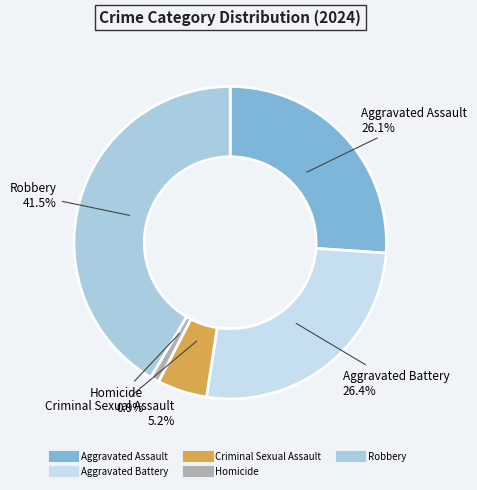

How many slices are in this pie chart?

5